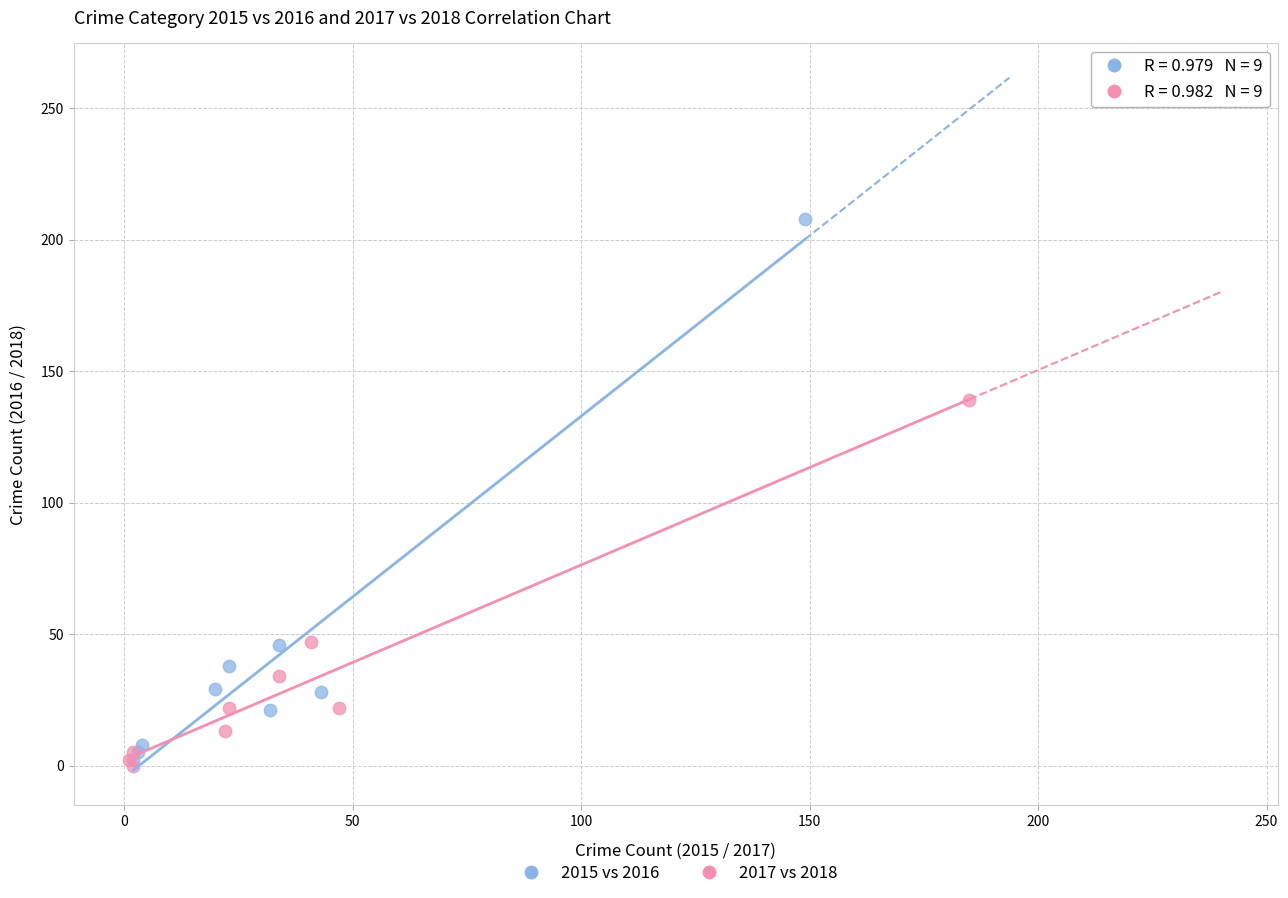

Which series has the widest spread of Y values?

2015 vs 2016